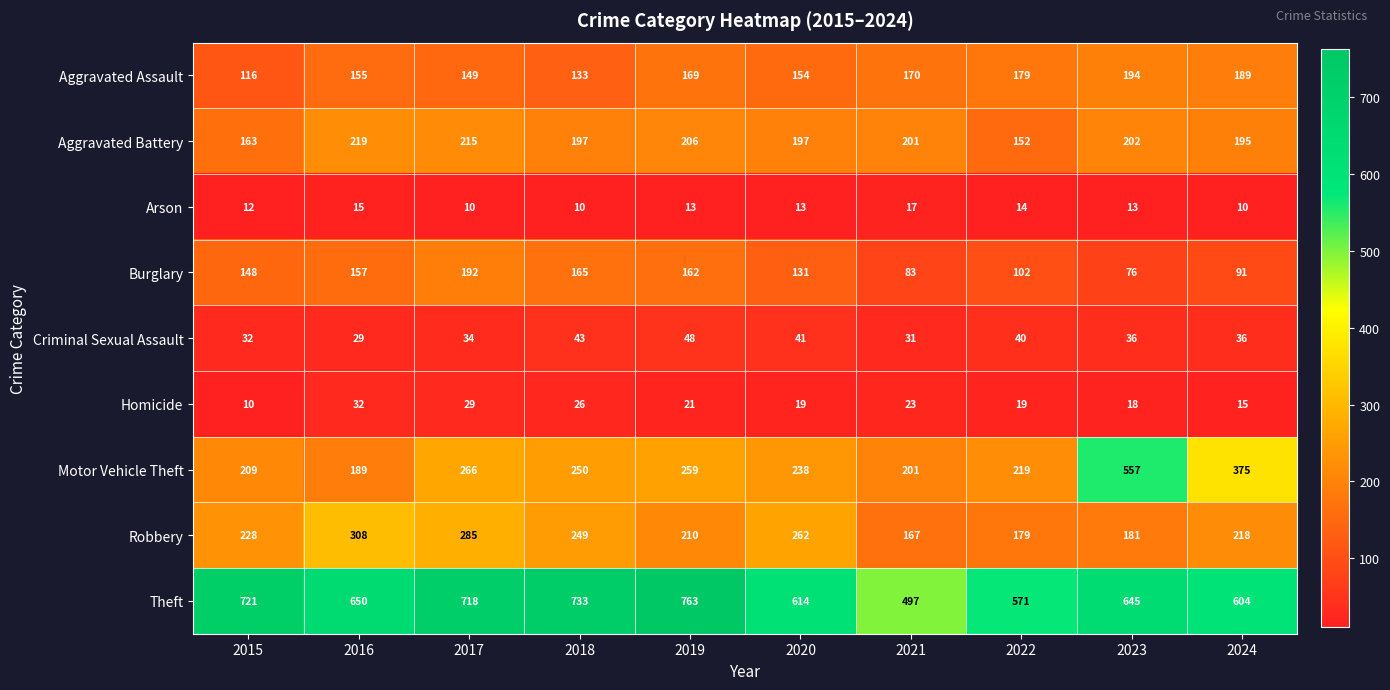

What is the difference between the maximum and minimum values in the Criminal Sexual Assault series?

19